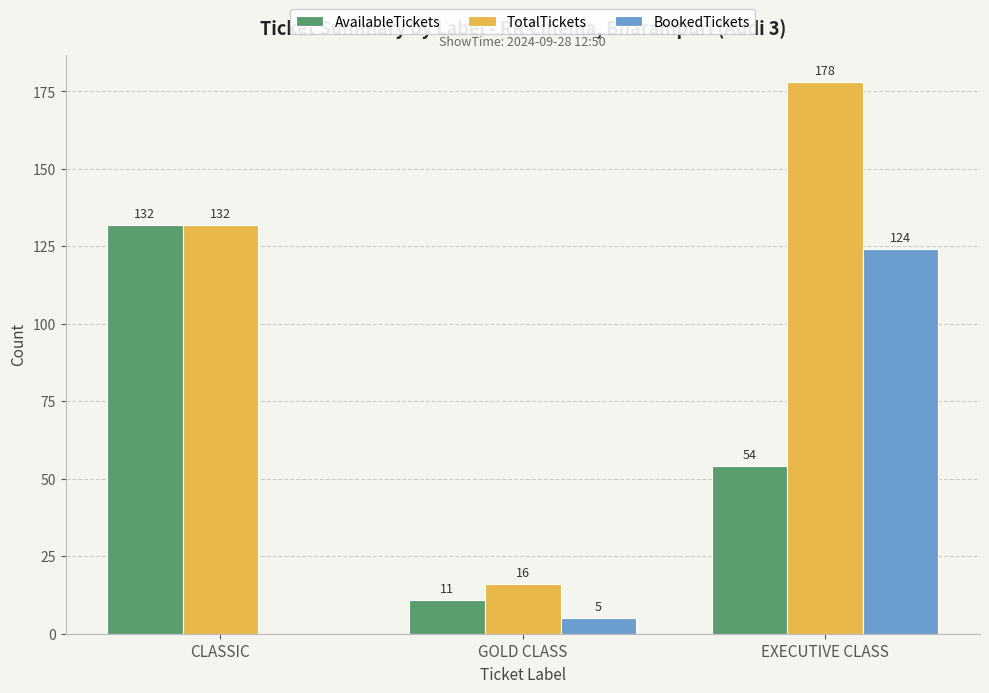

How many groups of bars are there?

3